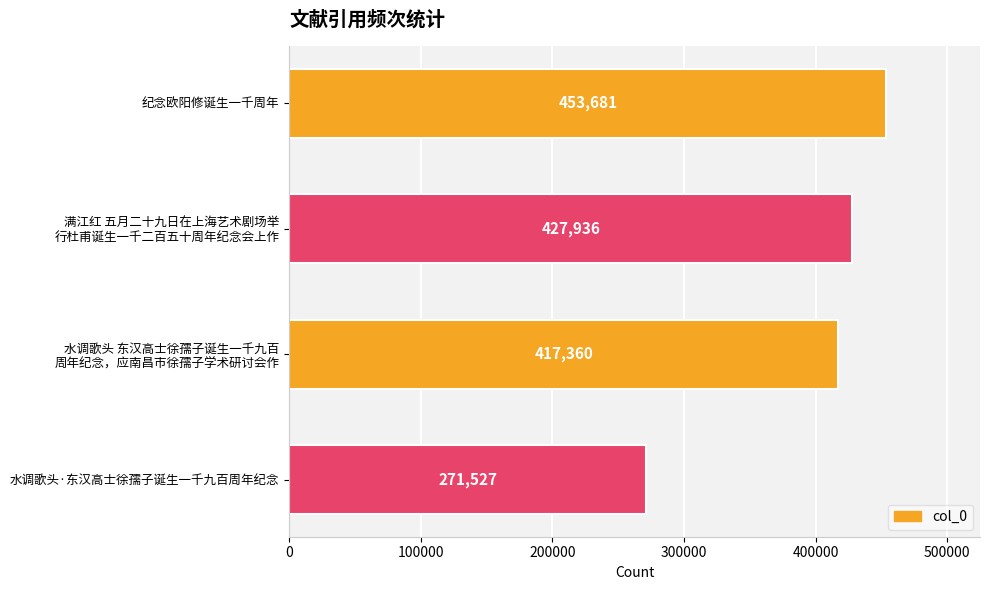

At which label is the value closest to 362604?

水调歌头 东汉高士徐孺子诞生一千九百
周年纪念，应南昌市徐孺子学术研讨会作